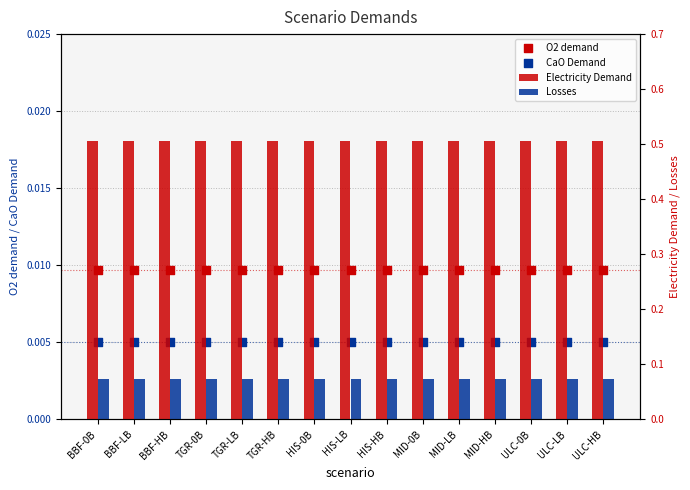

At which category is the sum across all series the highest?

BBF-0B